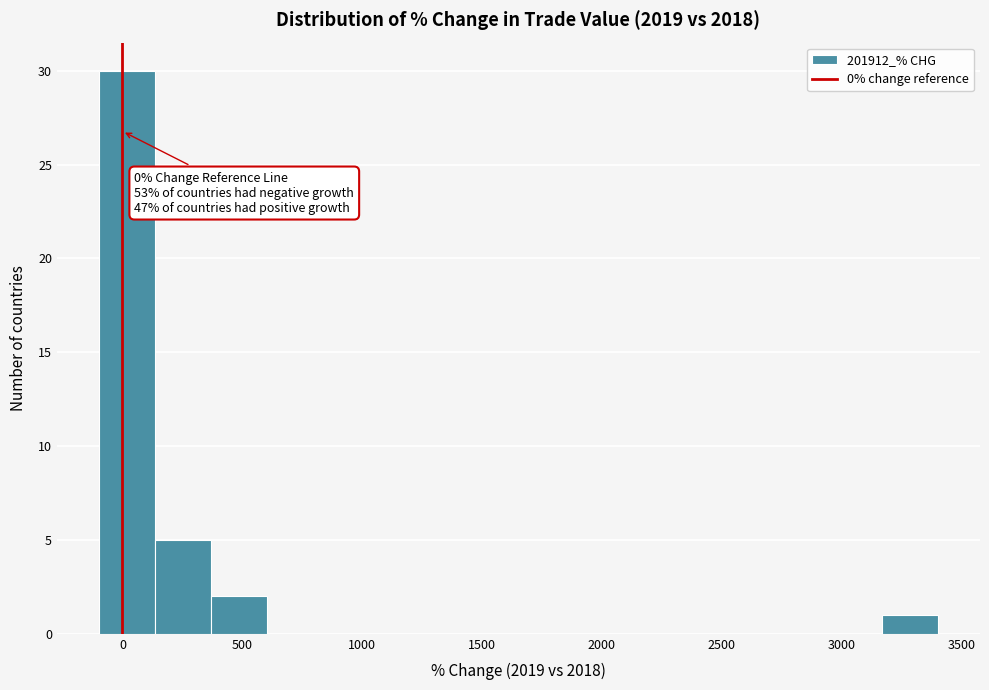

Which range on the x-axis has the tallest bar?

-100 to 150